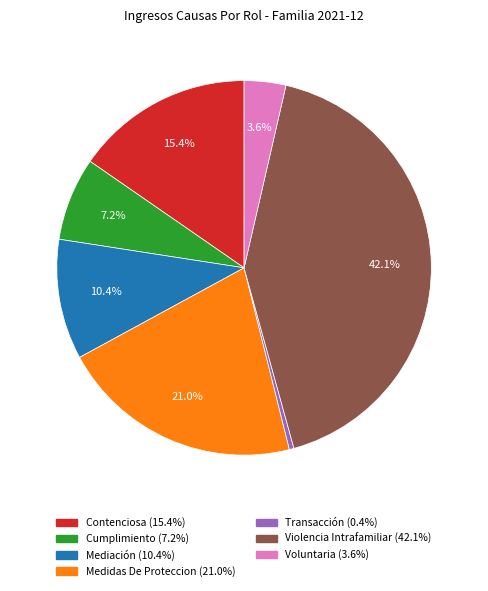

Does Violencia Intrafamiliar represent more than half of the total?

No